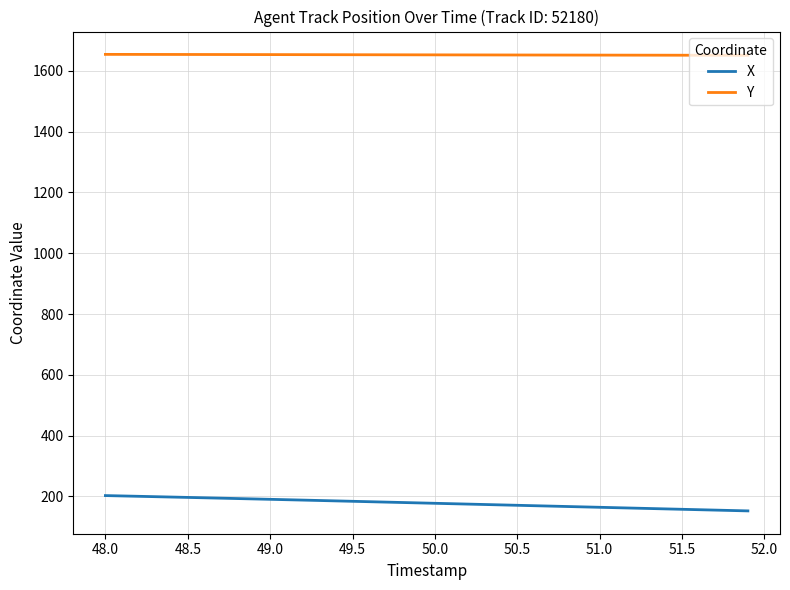

What is the maximum value for X?

203.0